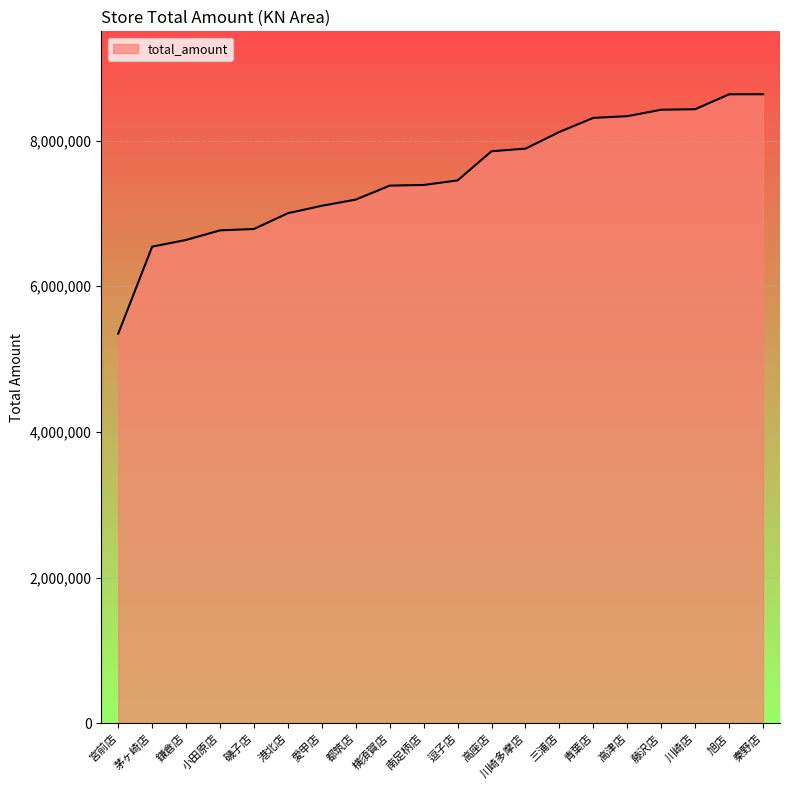

Which category has the lowest value across all series?

宮前店